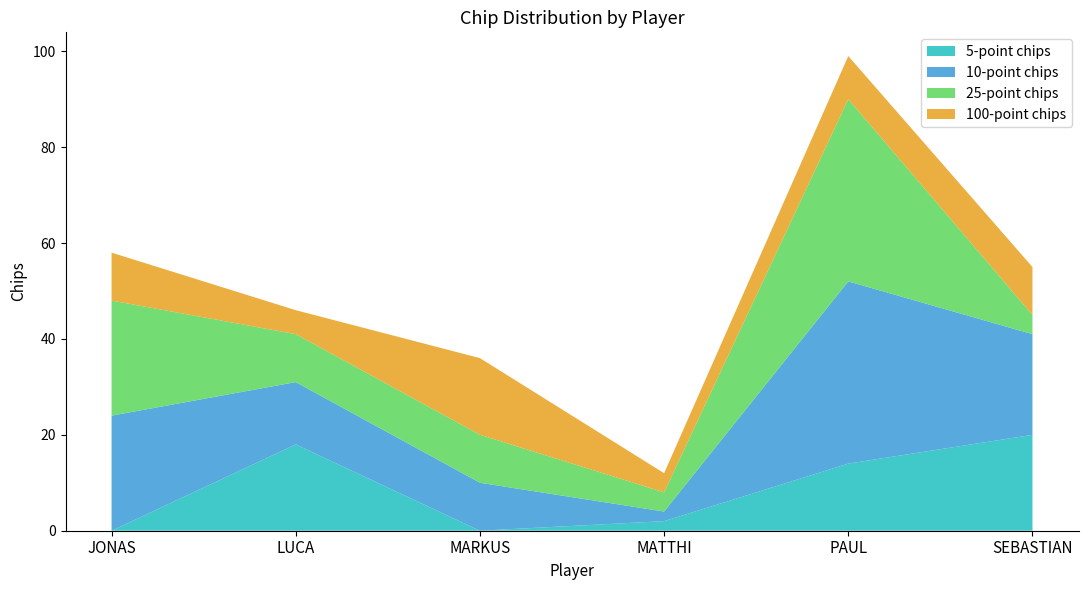

Reading right to left, what are all the values shown in this chart?

5-point chips: 20	14	2	0	18	0
10-point chips: 21	38	2	10	13	24
25-point chips: 4	38	4	10	10	24
100-point chips: 10	9	4	16	5	10